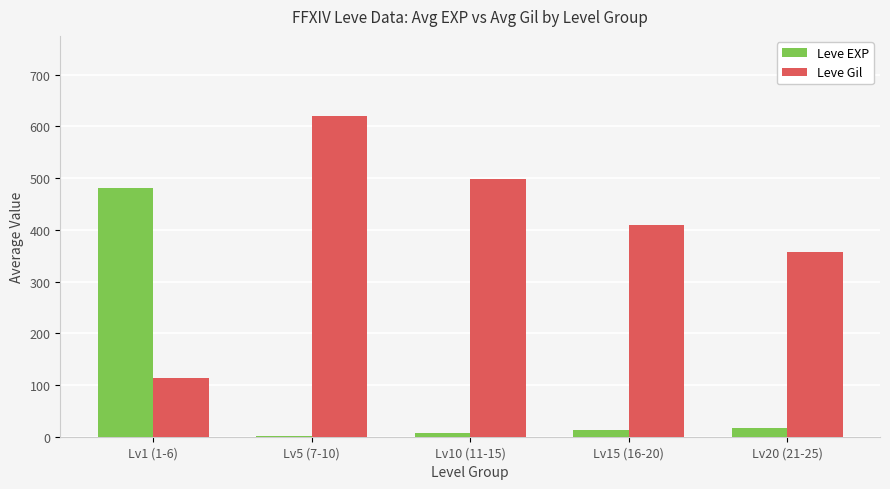

Which series changed the most between Lv1 (1-6) and Lv10 (11-15)?

Leve EXP